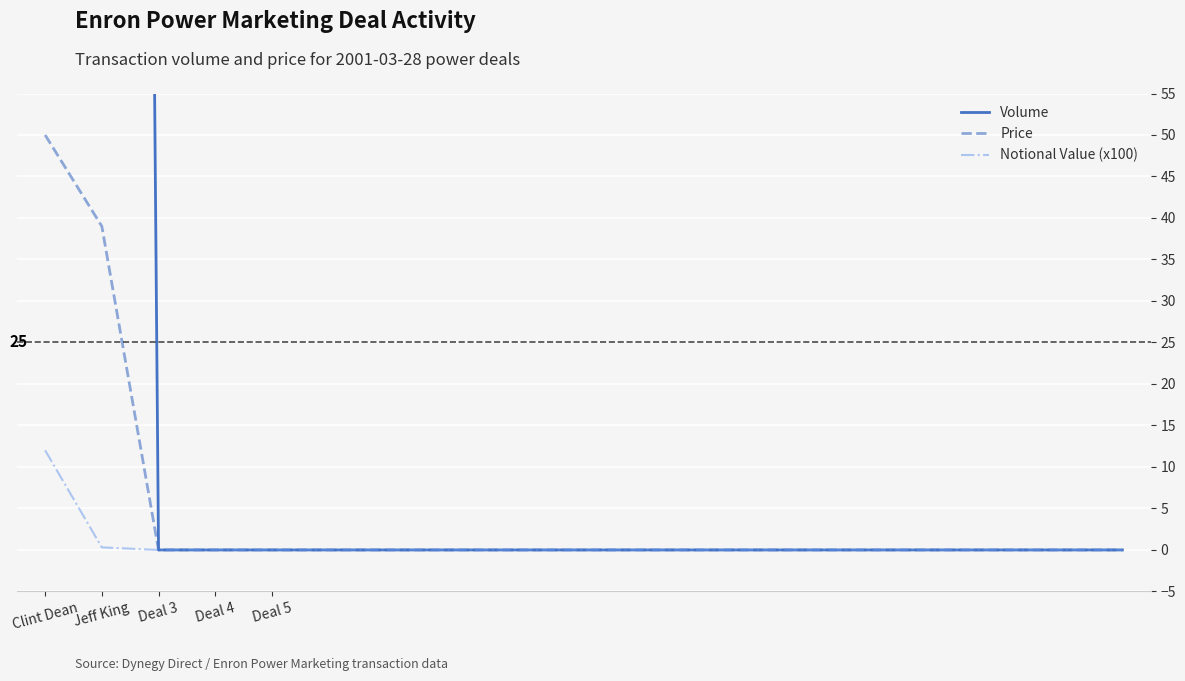

At how many categories does at least one series exceed 17501?

1